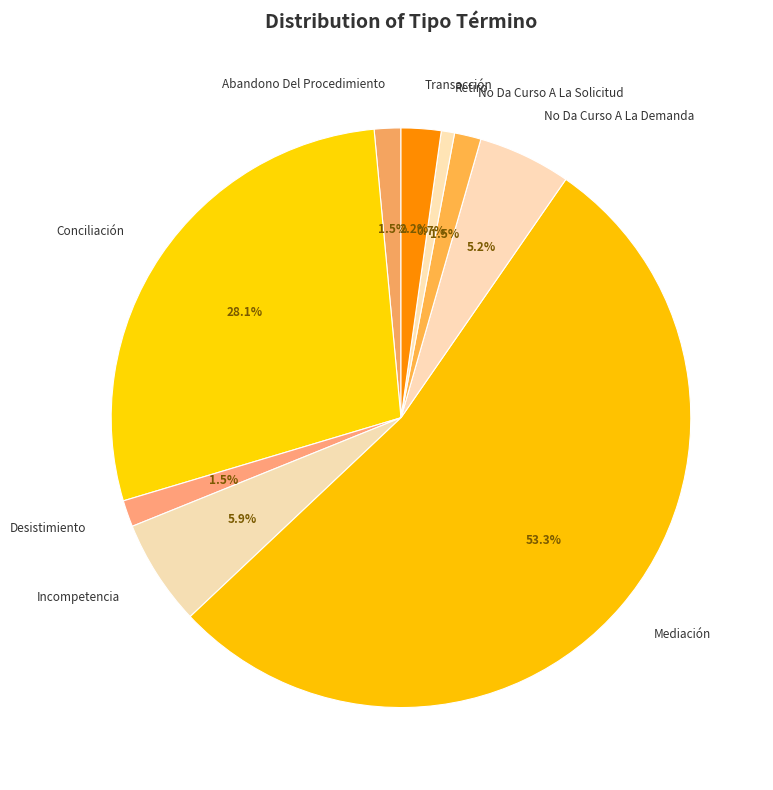

Which slice is the largest?

Mediación